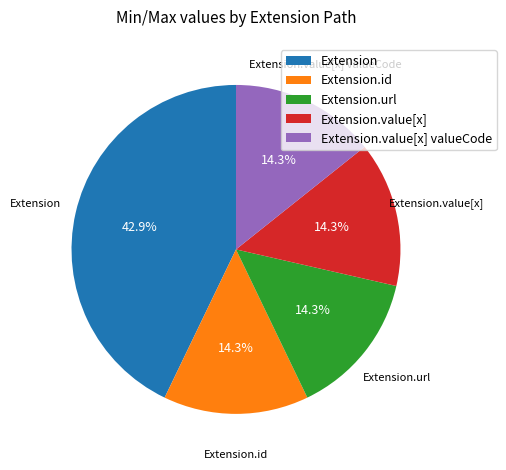

Which slice is the largest?

Extension